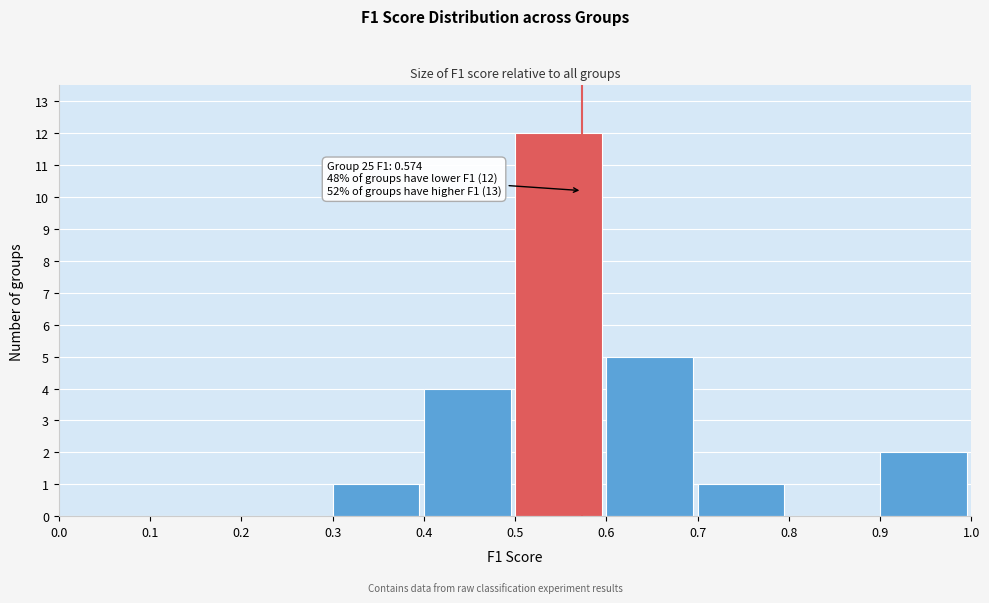

Which range on the x-axis has the tallest bar?

0.5 to 0.6